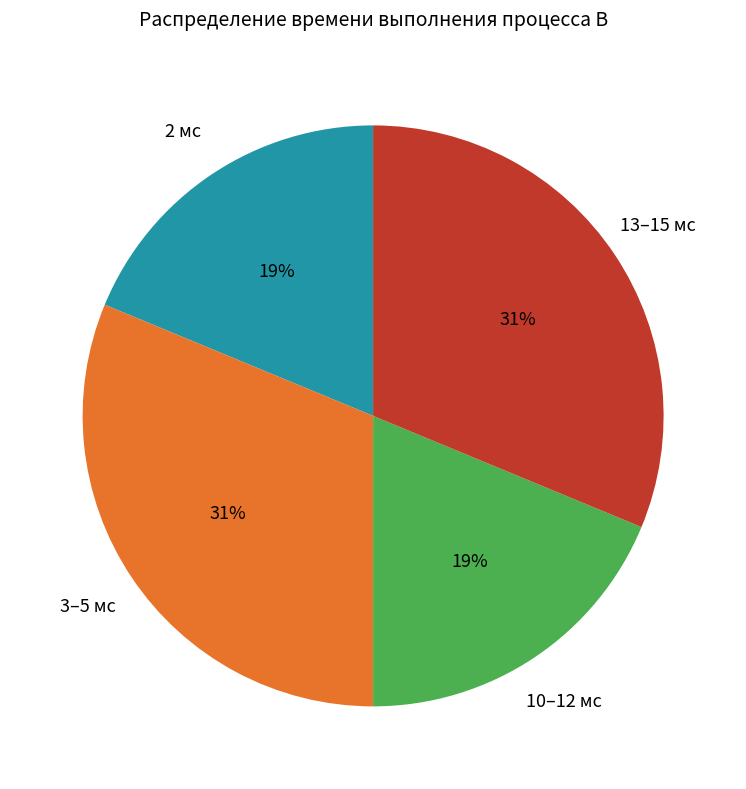

To the nearest percent, what is the difference between the 3–5 мс and 10–12 мс slice percentages?

12%